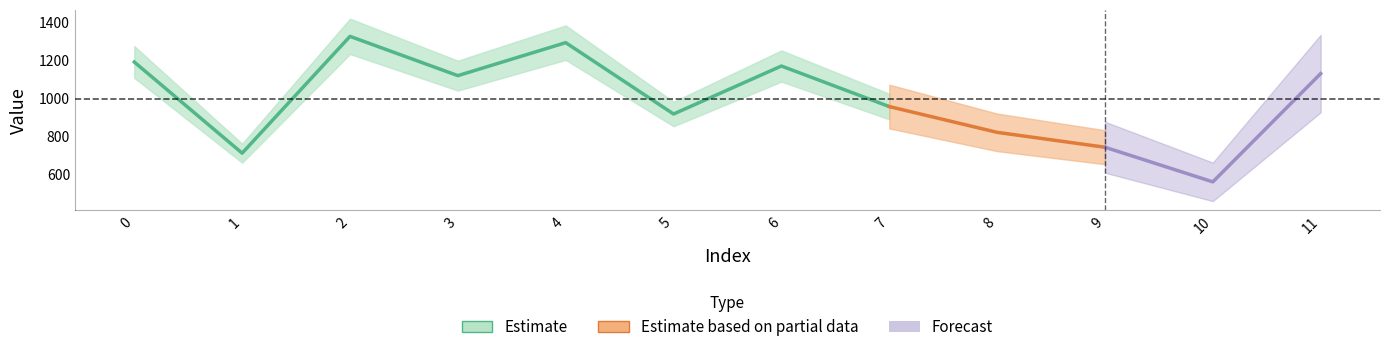

What is the sum of all values?

11917.3